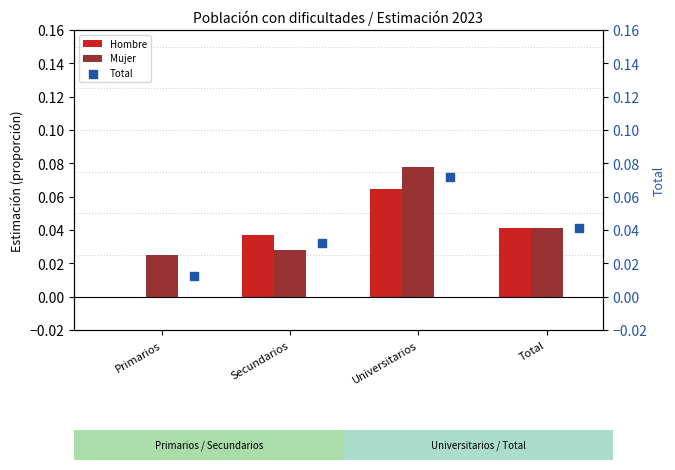

At how many categories does at least one series exceed 0?

4